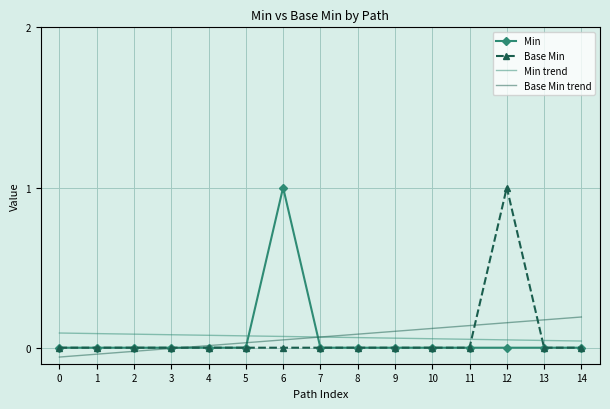

The value of Base Min trend at 2 is -0.0. True or false?

True